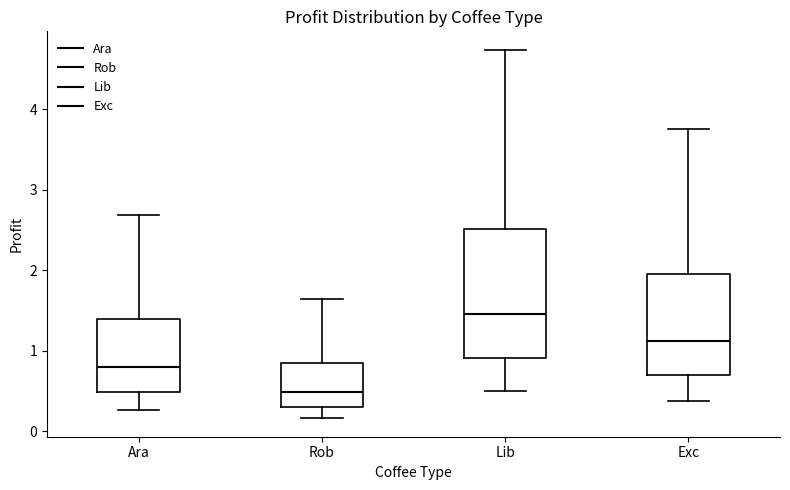

Where does the median line of the box for Lib sit on the y-axis? The values are not printed on the chart, so give them approximately, as read against the axis.

1.5